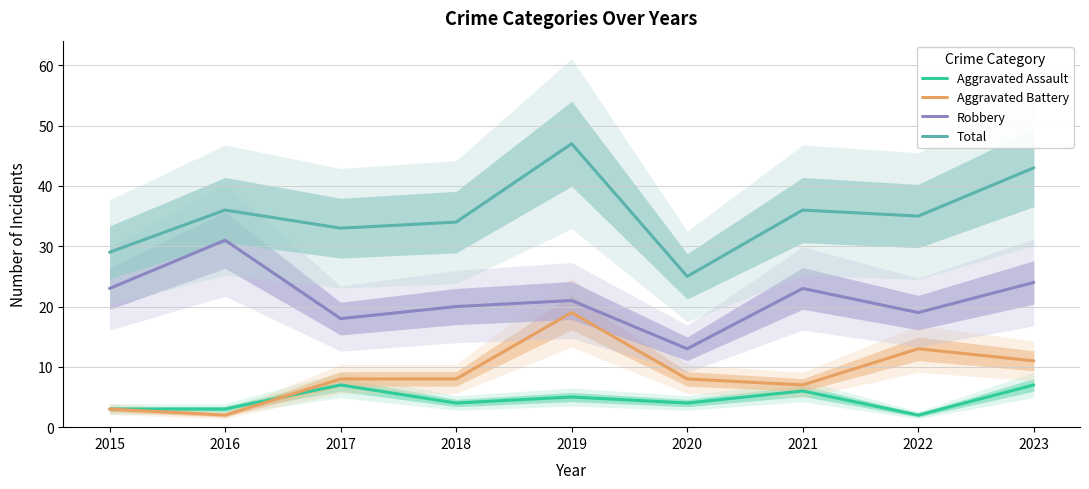

Where is the first local minimum for Total?

2017